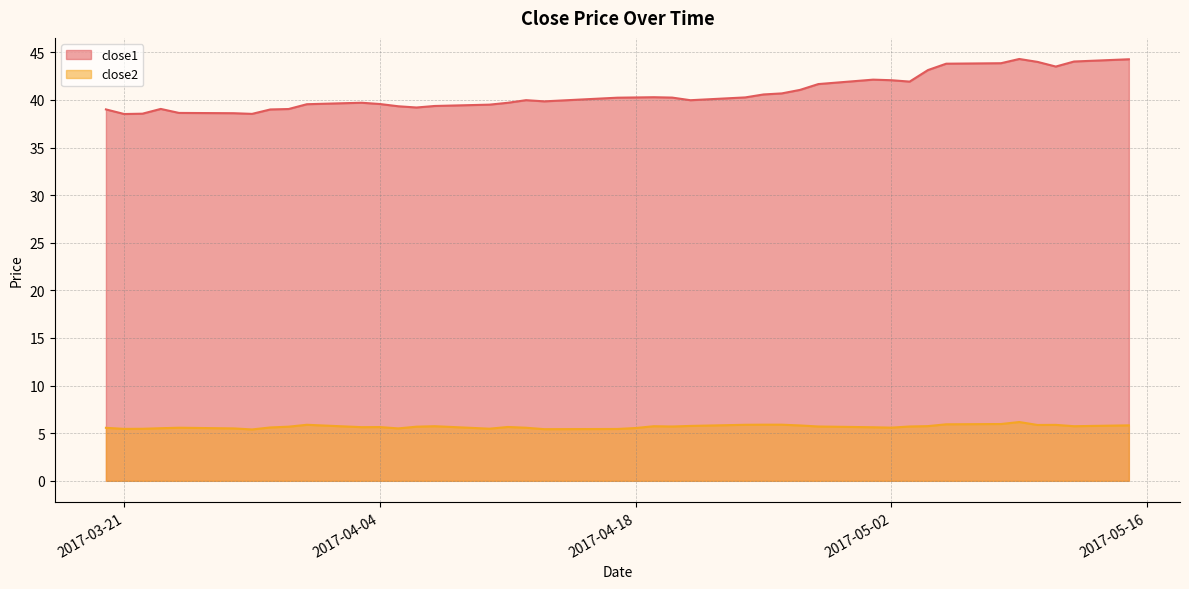

What is the label of the 24th point from the left?

2017-04-21